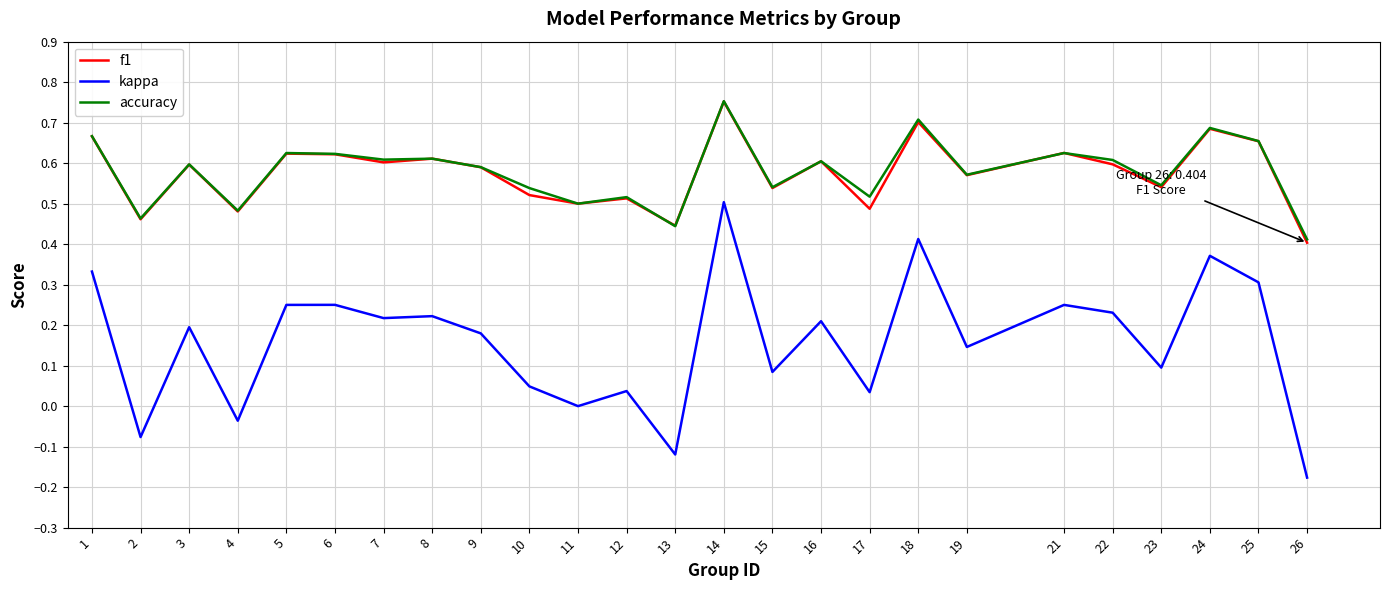

True or false: f1 and kappa intersect in this chart.

False